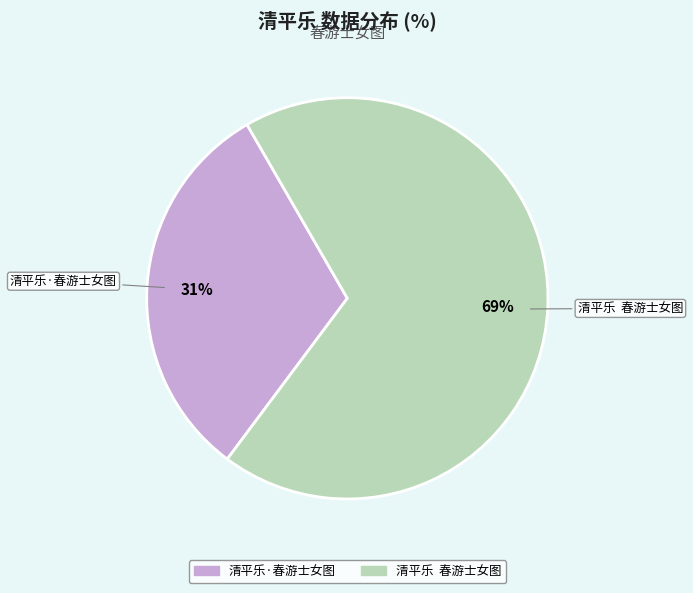

Which has a higher value, 清平乐 春游士女图 or 清平乐·春游士女图?

清平乐 春游士女图